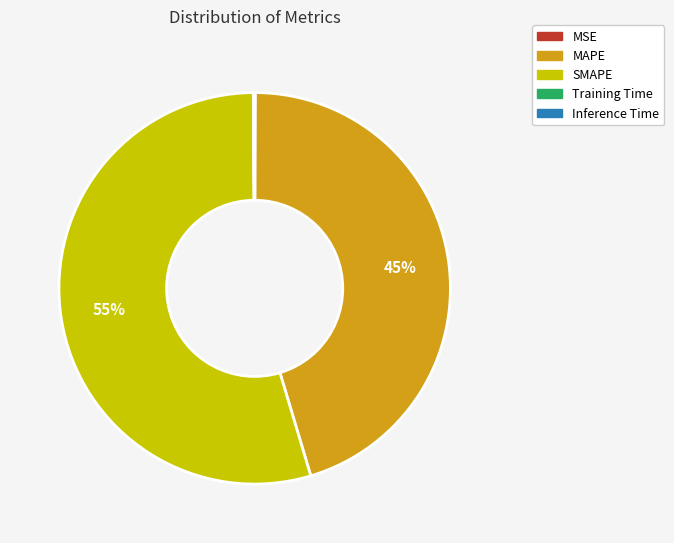

Which slice is the largest?

SMAPE